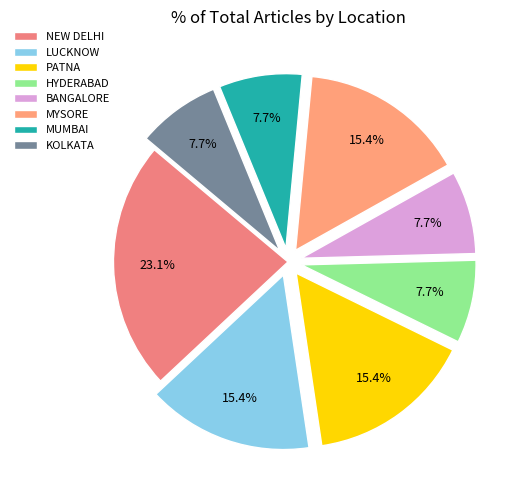

How many slices are in this pie chart?

8